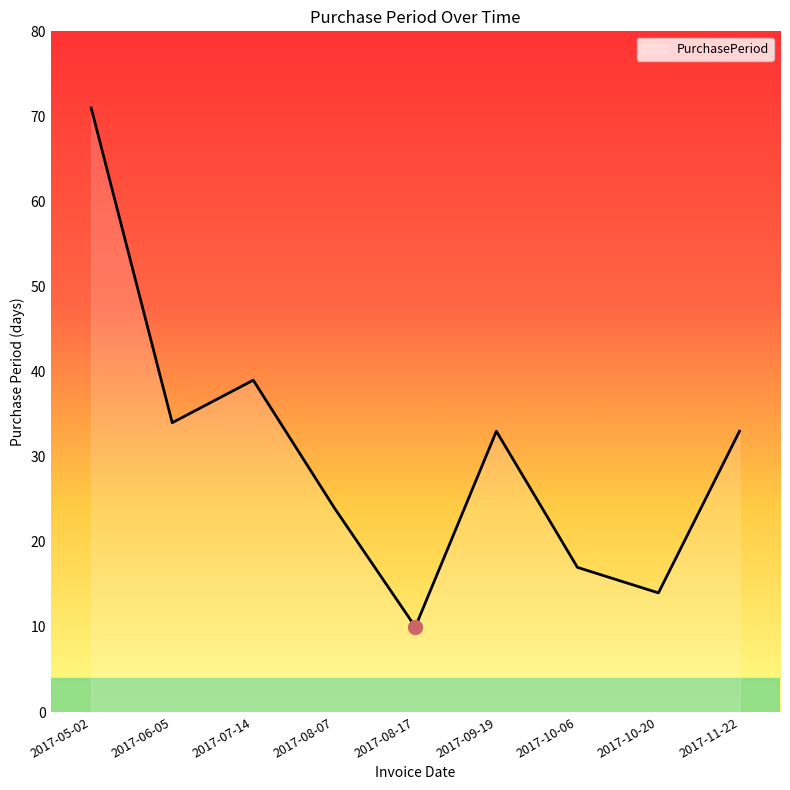

What position from the left is 2017-11-22?

9